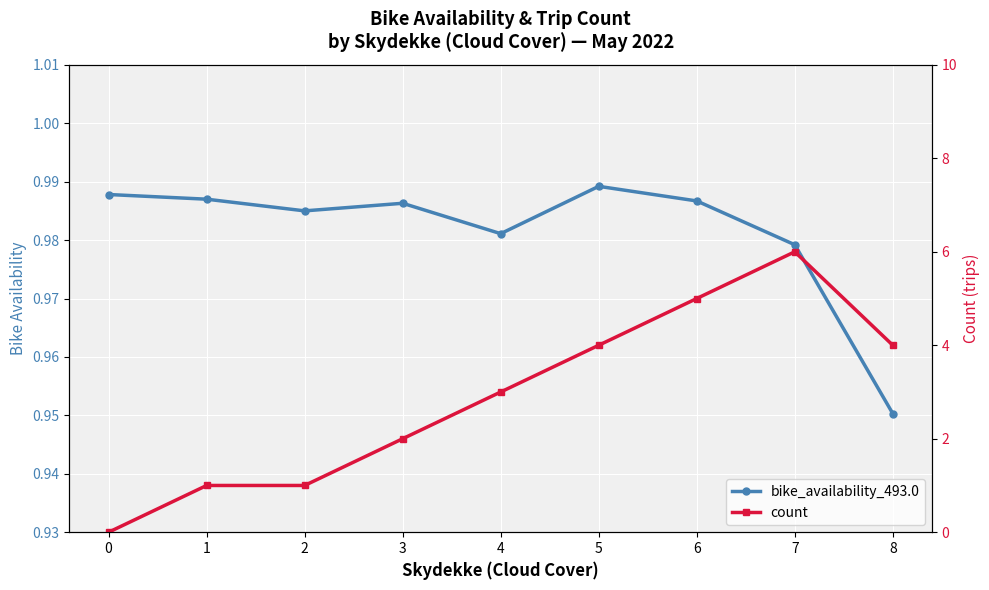

What is the spread (max minus min) of values at 0?

1.0